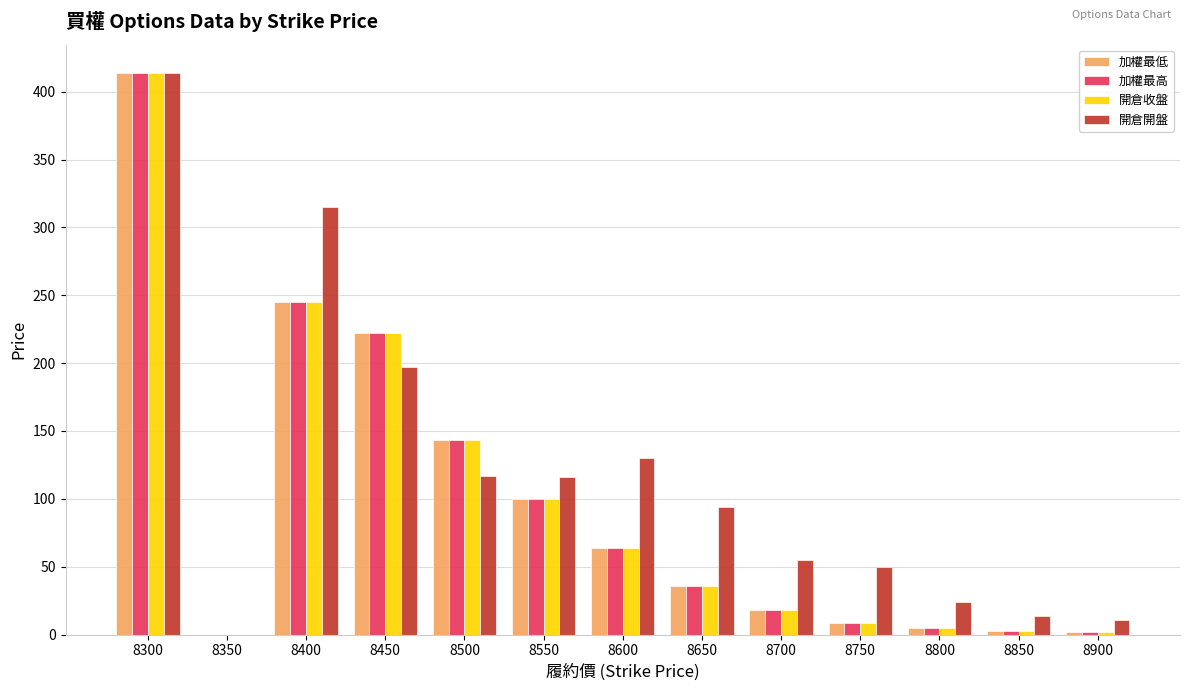

How many series are shown in this chart?

4